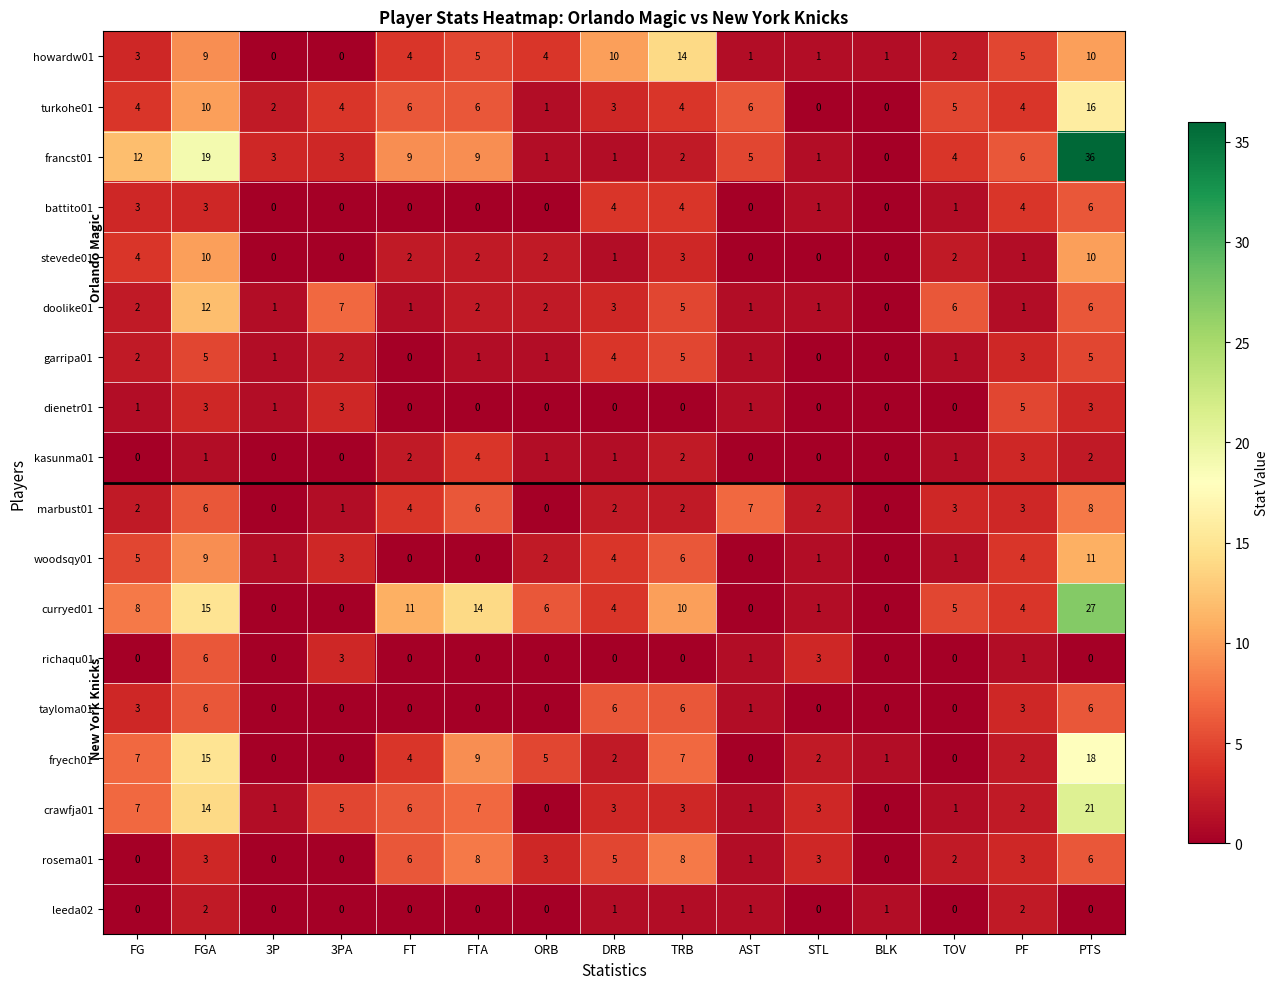

How many series are shown in this chart?

18